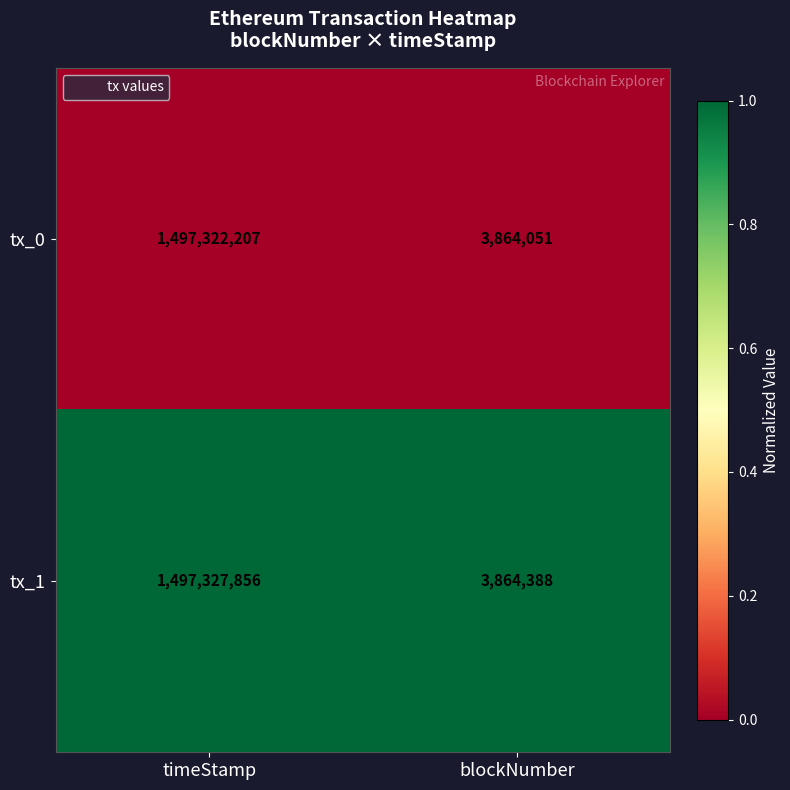

What is the sum of all tx_0 values?

1501186258